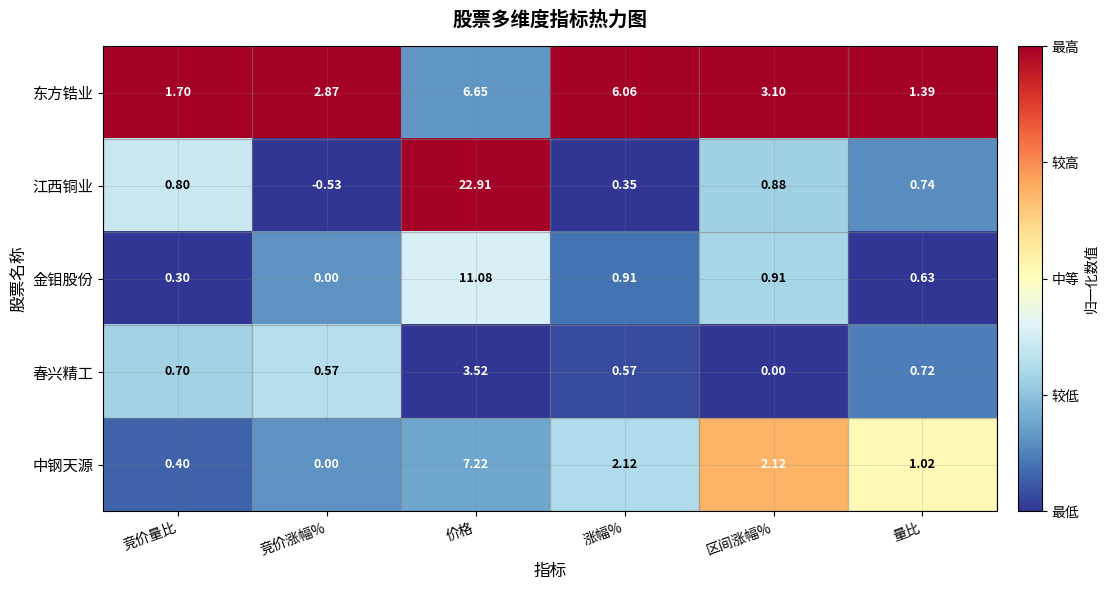

At which label does 东方锆业 reach its minimum?

量比